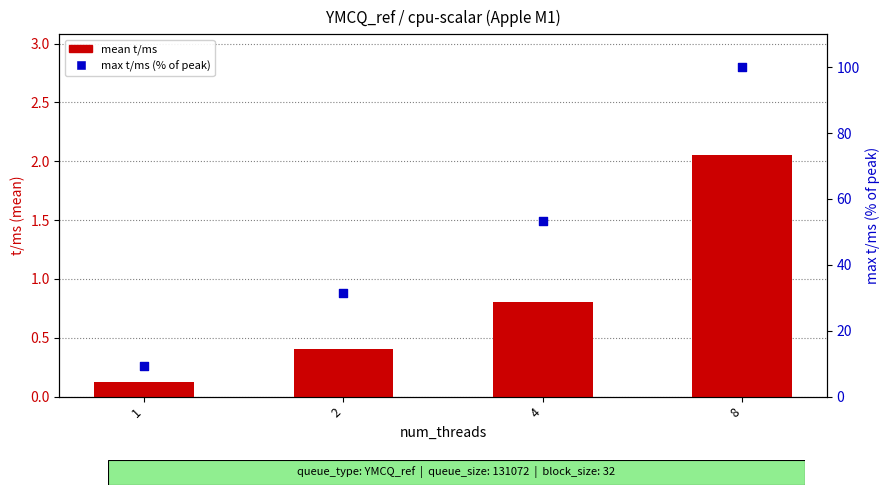

Which series has the largest Y range (max minus min)?

max t/ms (% of peak)